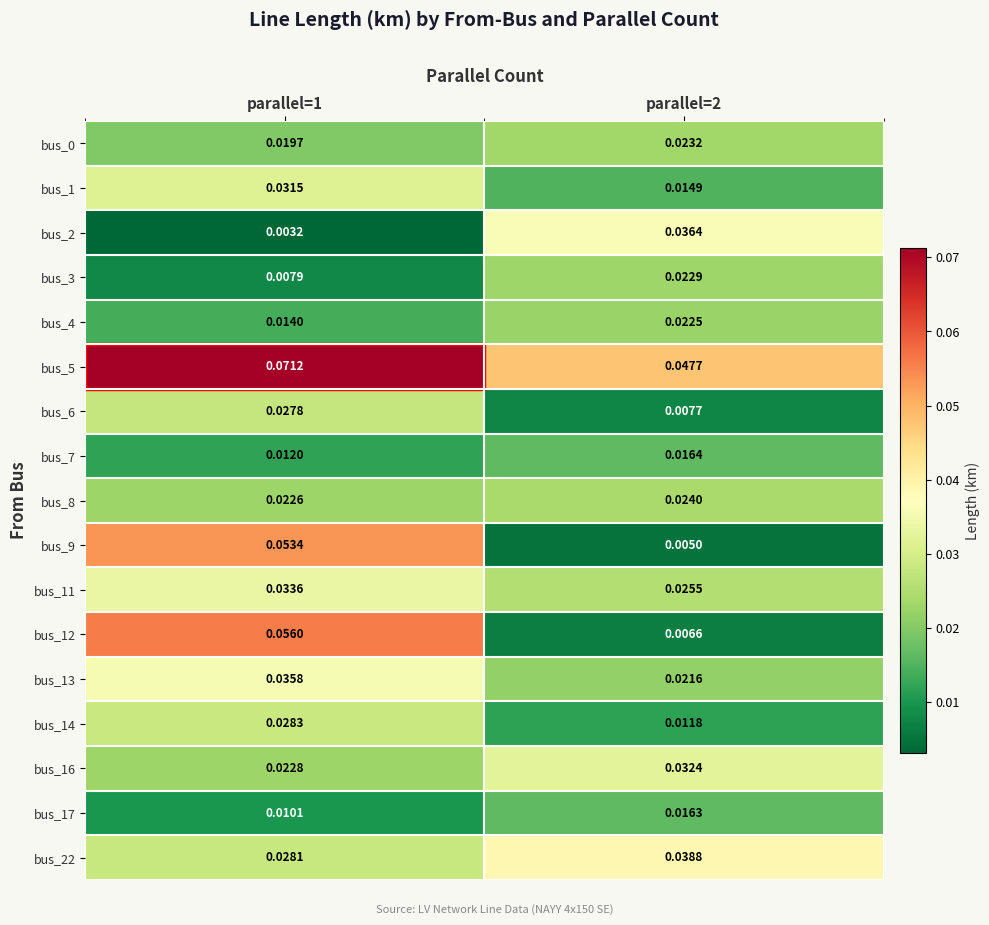

Is the value of bus_12 at parallel=1 greater than the value of bus_0 at parallel=2?

Yes